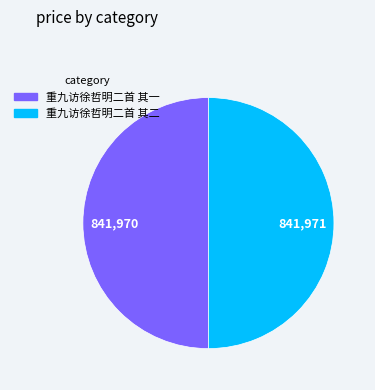

How many slices are in this pie chart?

2